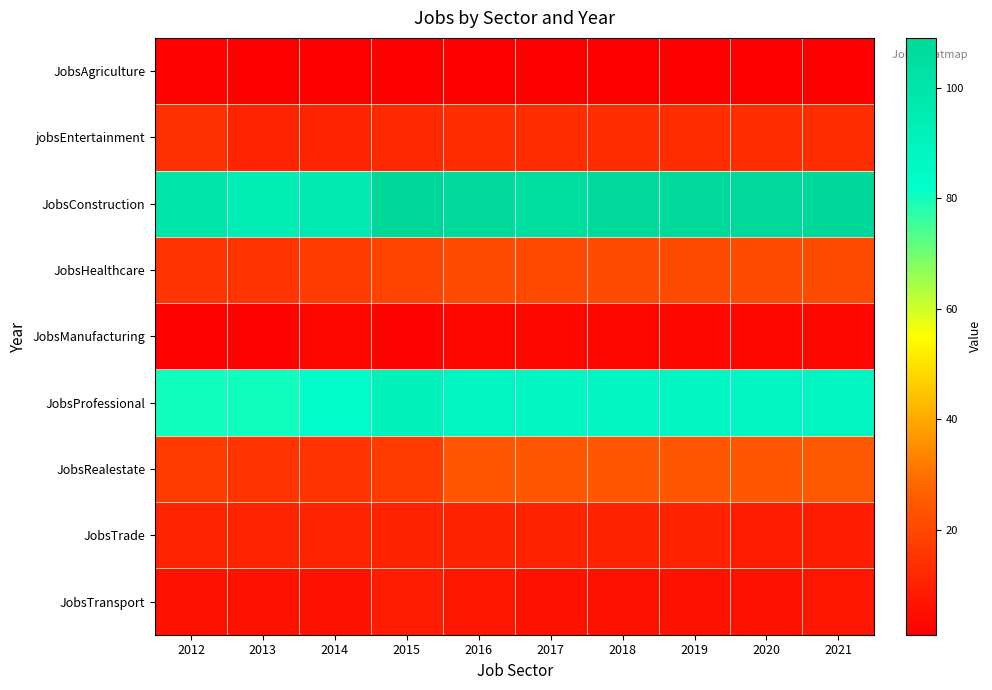

How many categories are shown in the chart?

10